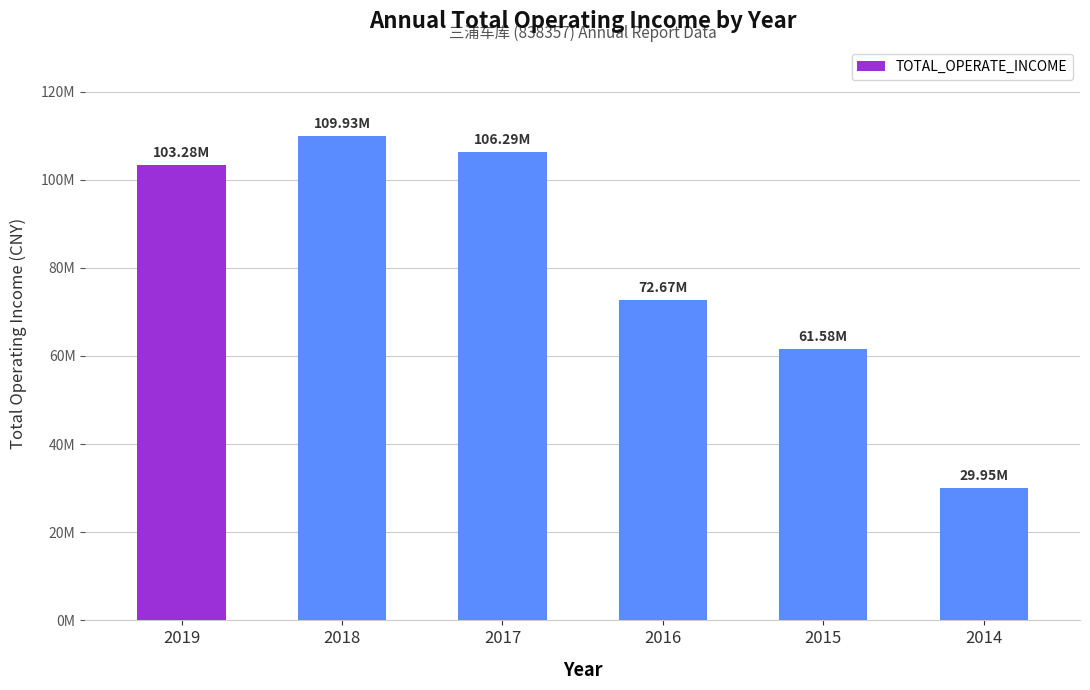

Which label corresponds to the largest value in the chart?

2018